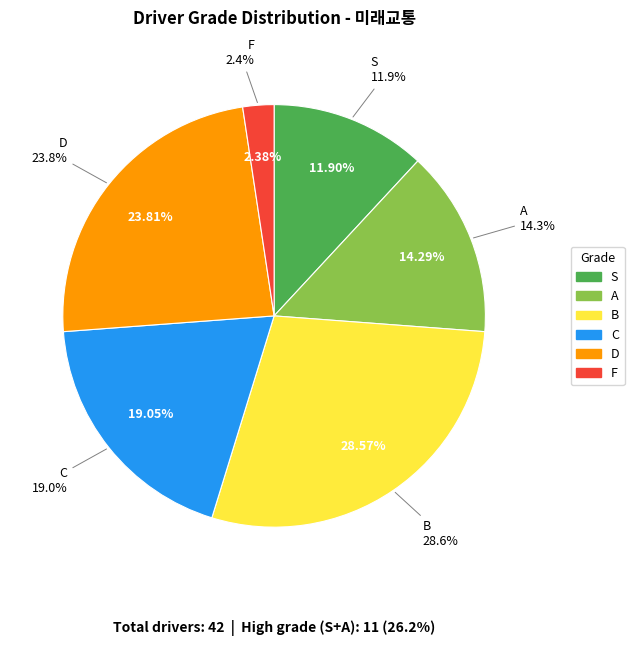

To the nearest percent, what is the difference between the largest and smallest slice percentages?

26%